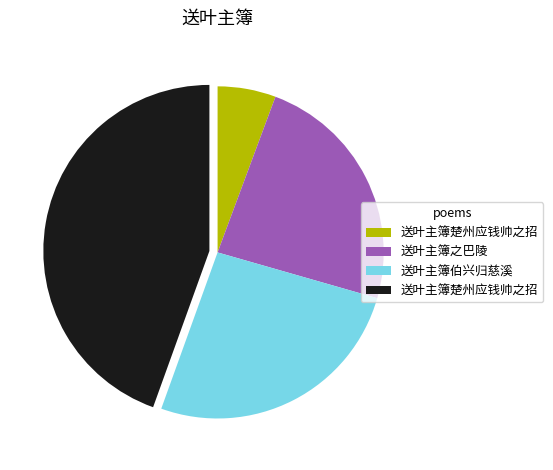

Is there any slice that represents more than half of the pie?

No